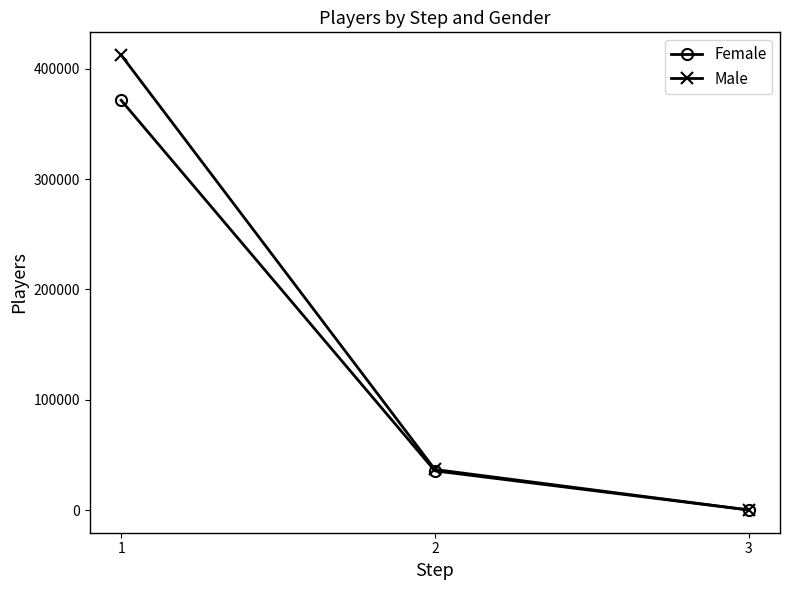

List the series in order of their peak value, highest first.

Male, Female